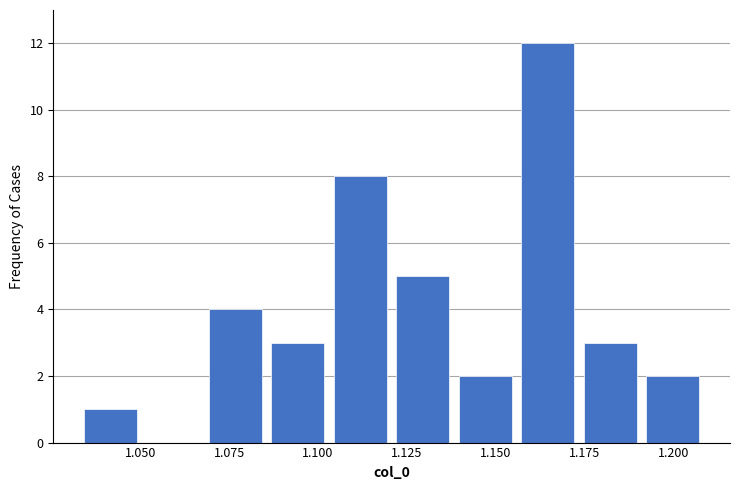

Around what value on the x-axis is the tallest bar? Give the approximate position of its centre, as read against the axis.

1.165